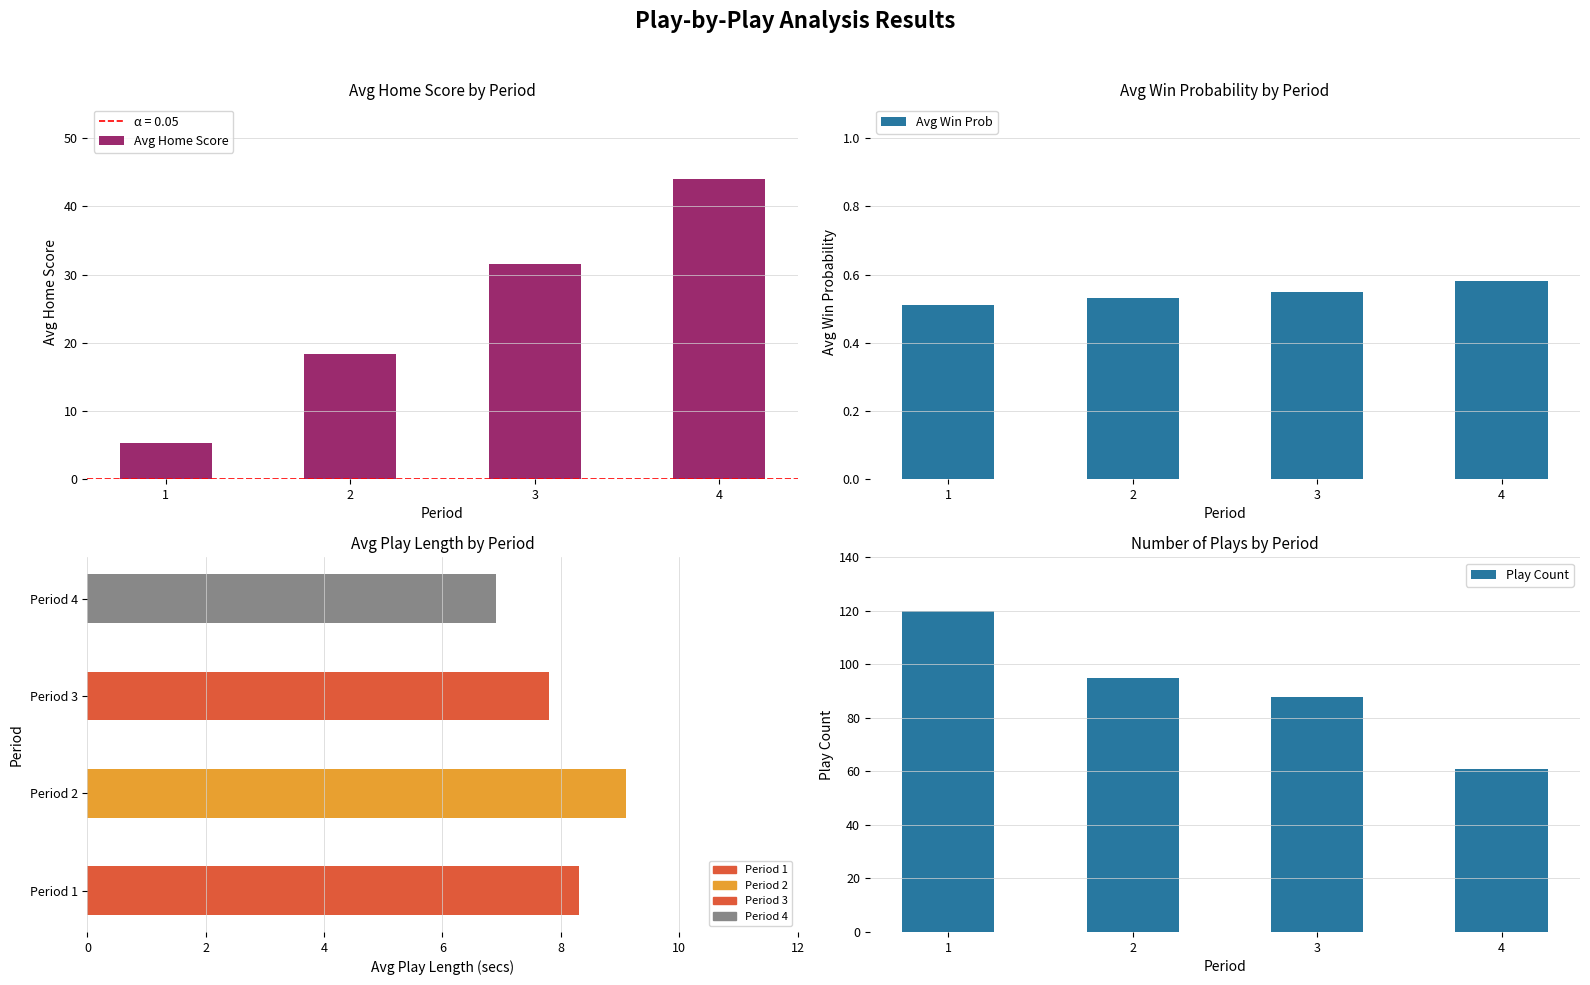

At which label is Play Count closest to 90?

3